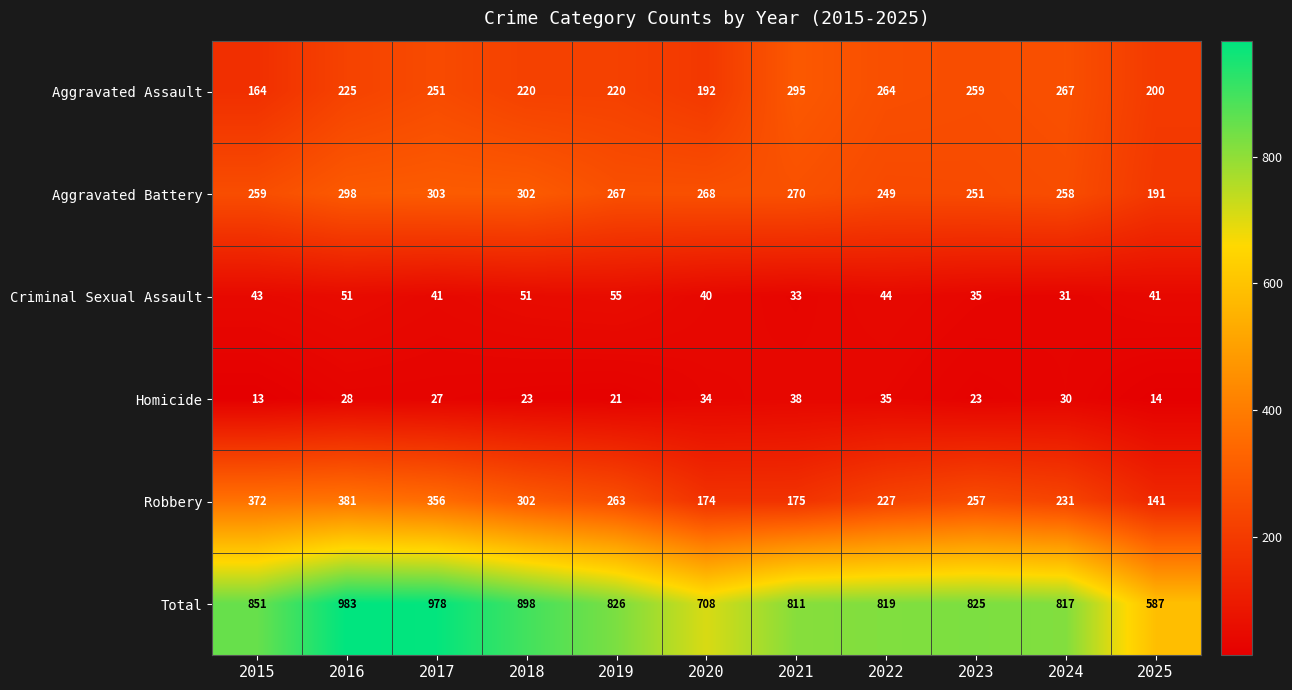

What is the difference between the maximum and minimum values in the Aggravated Assault series?

131